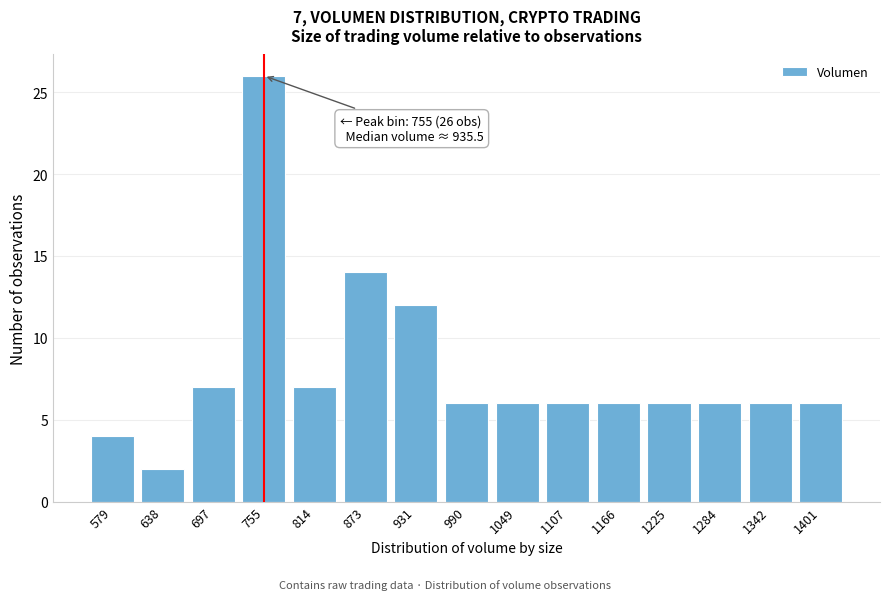

Reading left to right, what are all the values shown in this chart?

4	2	7	26	7	14	12	6	6	6	6	6	6	6	6